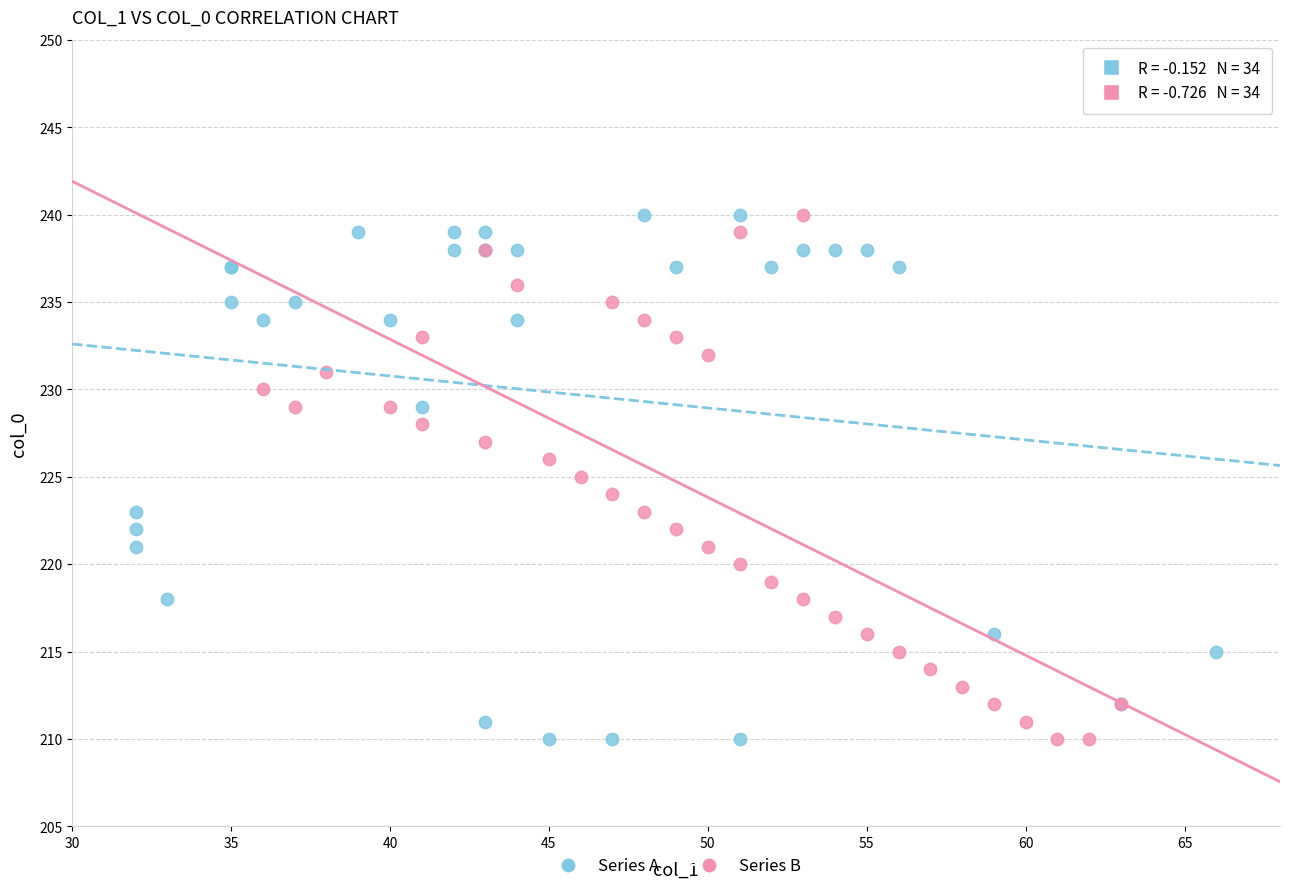

What are all the series names shown in the legend?

Series A, Series B